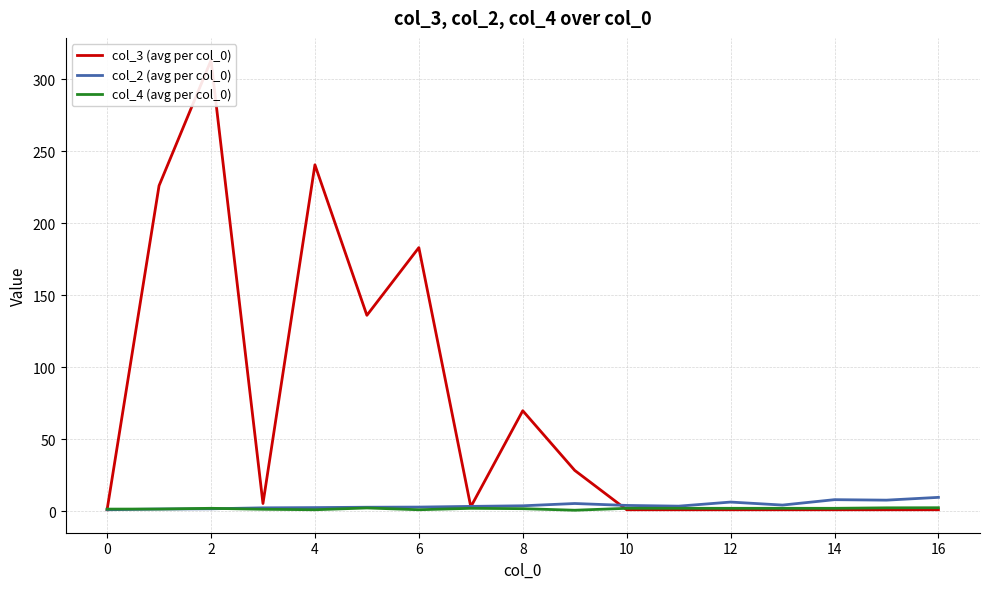

What is the minimum value for col_3 (avg per col_0)?

1.0